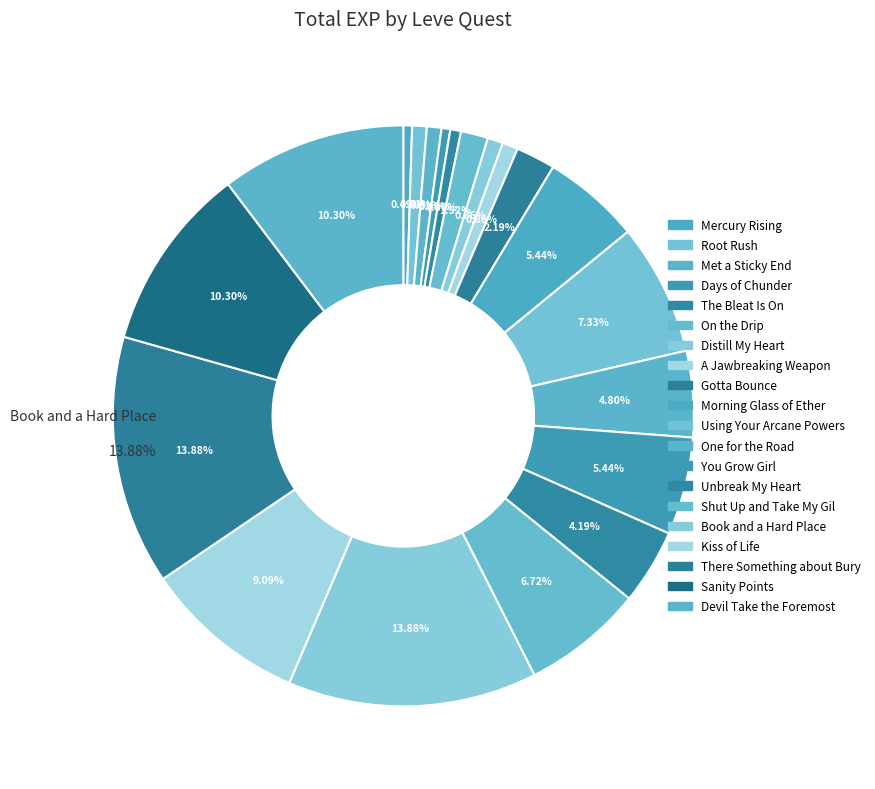

Which category has the biggest portion of the pie?

Book and a Hard Place